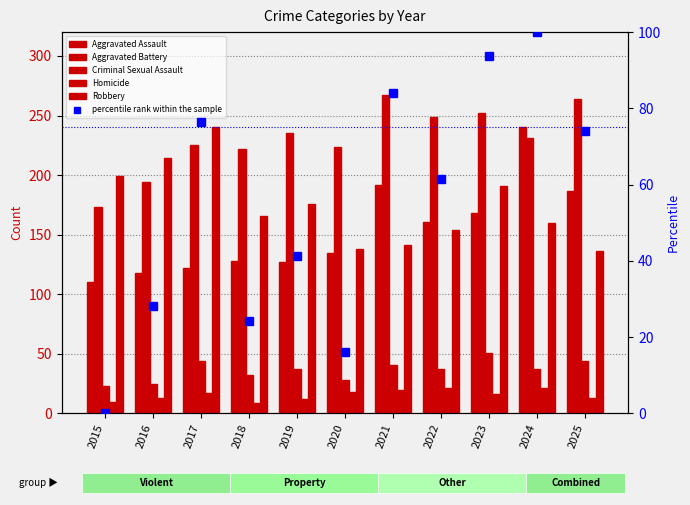

Is the value of Homicide at 2016 greater than the value of percentile rank within the sample at 2021?

No